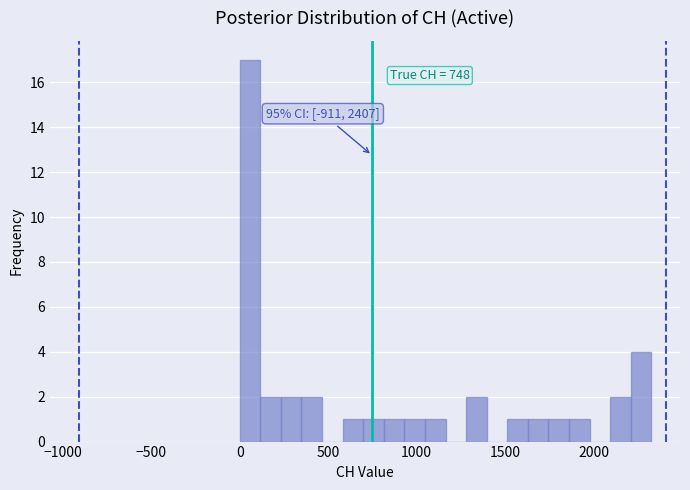

Around what value on the x-axis is the tallest bar? Give the approximate position of its centre, as read against the axis.

50